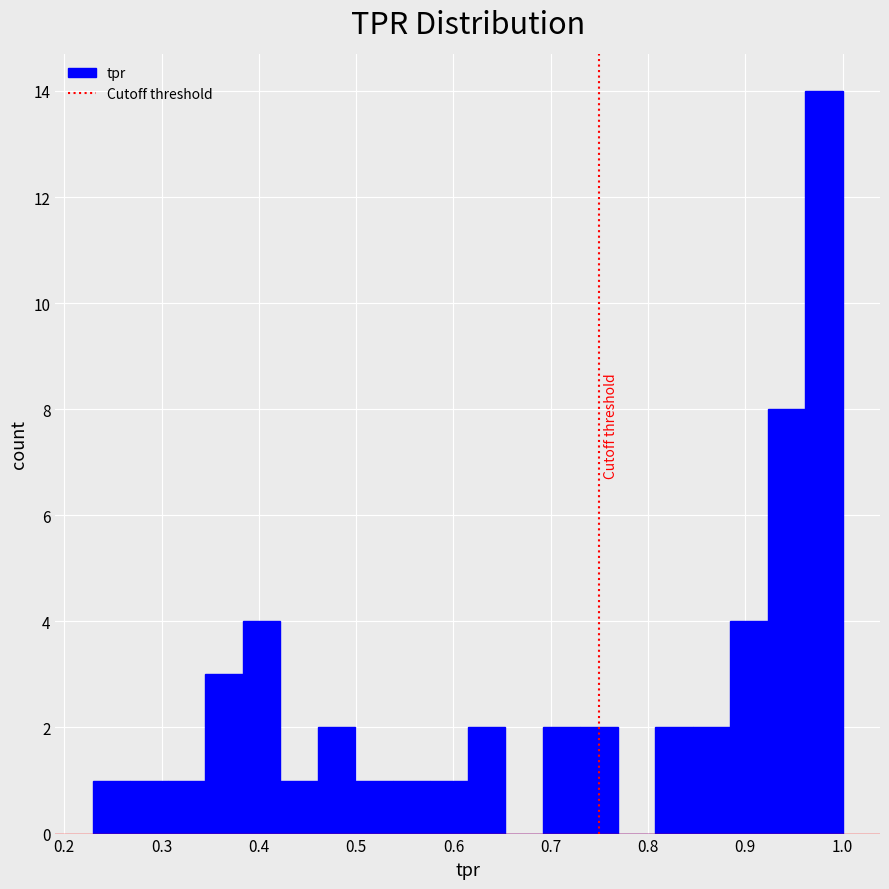

Around what value on the x-axis is the tallest bar? Give the approximate position of its centre, as read against the axis.

0.98